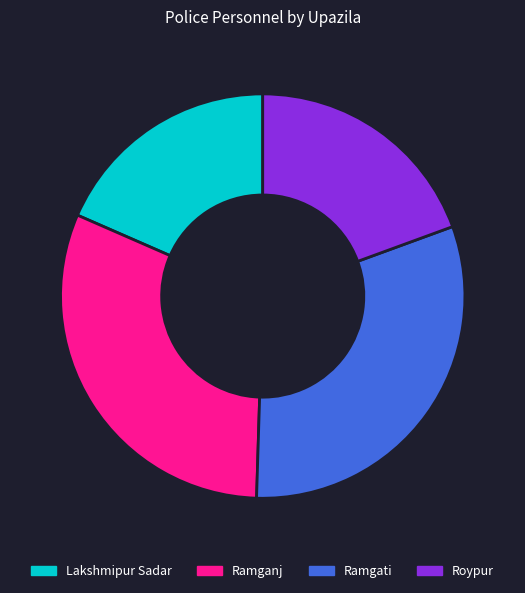

Which slice is the smallest?

Lakshmipur Sadar